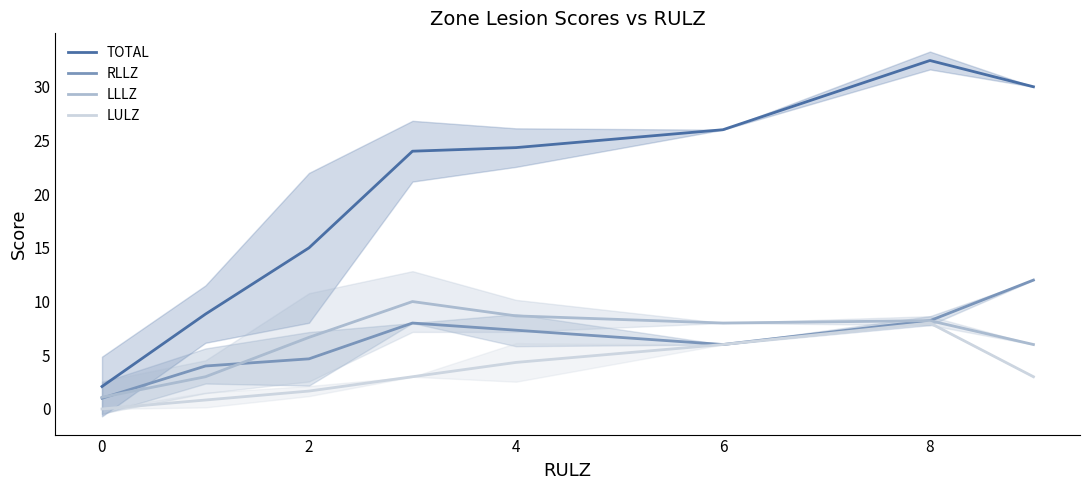

The value of LLLZ at 8 is 8.2. True or false?

True